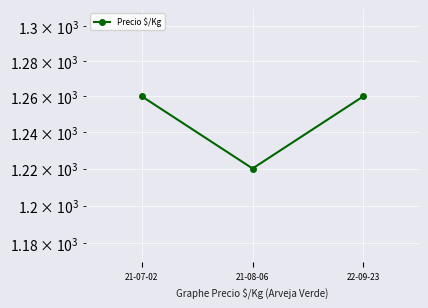

What is the ratio of the value at 22-09-23 to the value at 21-07-02?

1.0